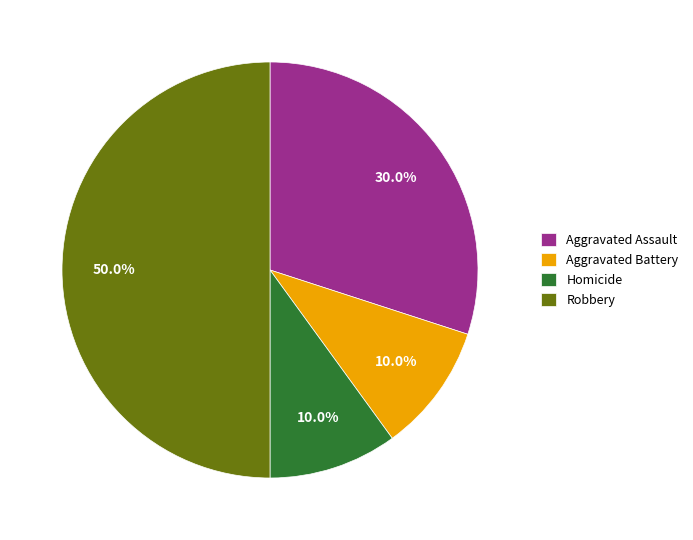

To the nearest percent, what percentage of the pie is Robbery?

50%